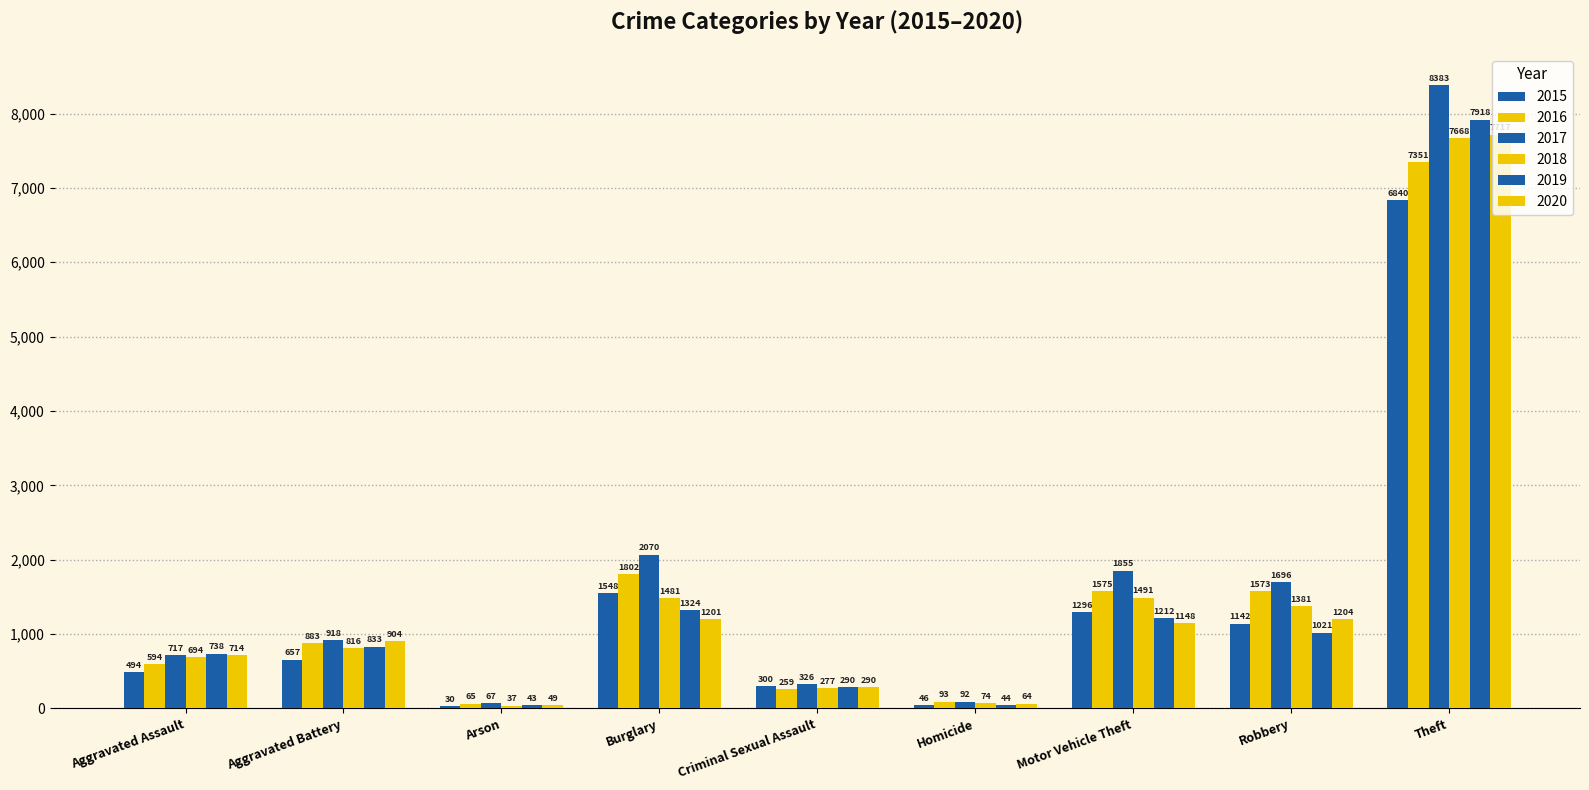

How many distinct data groups are displayed?

6